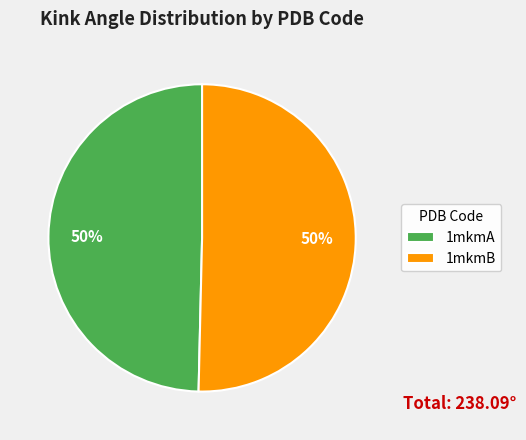

To the nearest percent, what percentage of the pie is 1mkmA?

50%